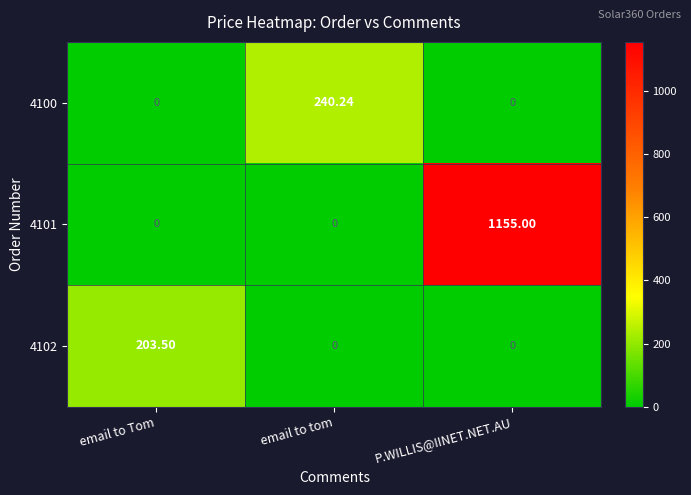

At which category is the sum across all series the highest?

P.WILLIS@IINET.NET.AU